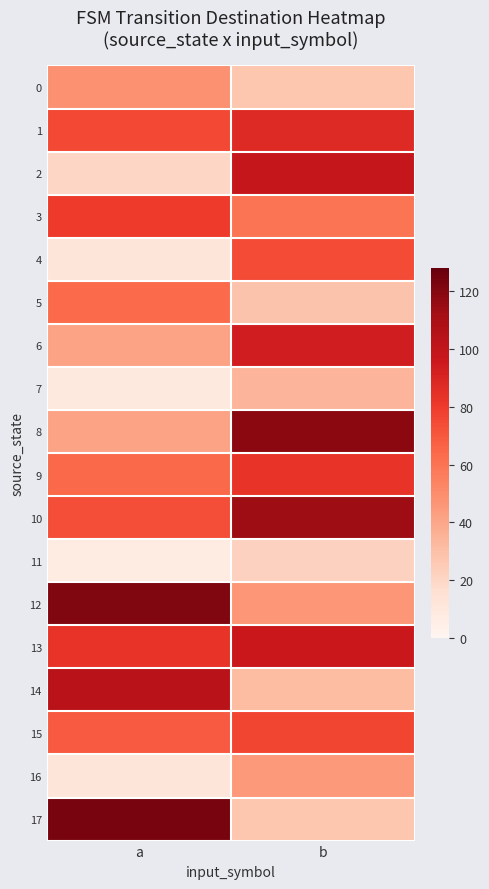

Which series has the largest range (max minus min)?

17